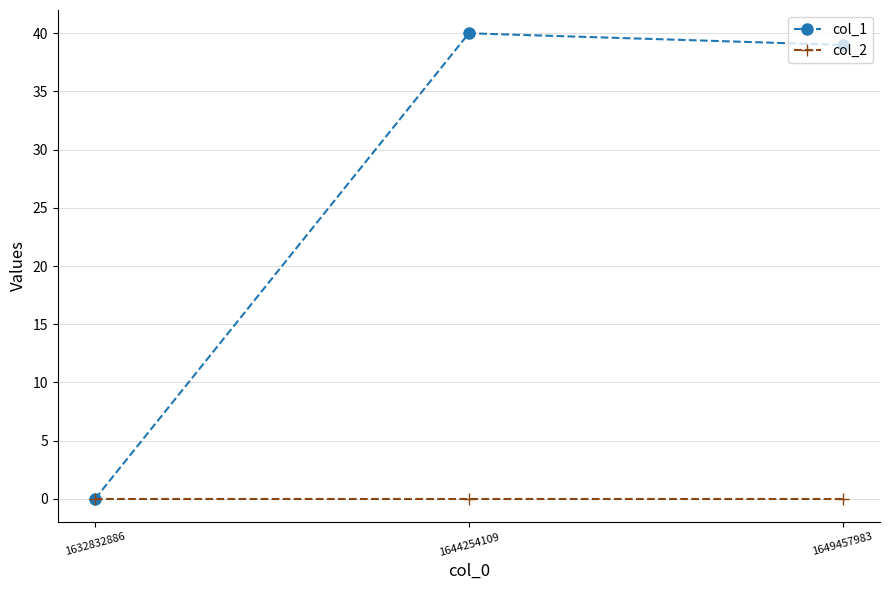

Reading right to left, extract all data points from this chart.

col_1: 1649457983=39	1644254109=40	1632832886=0
col_2: 1649457983=0	1644254109=0	1632832886=0